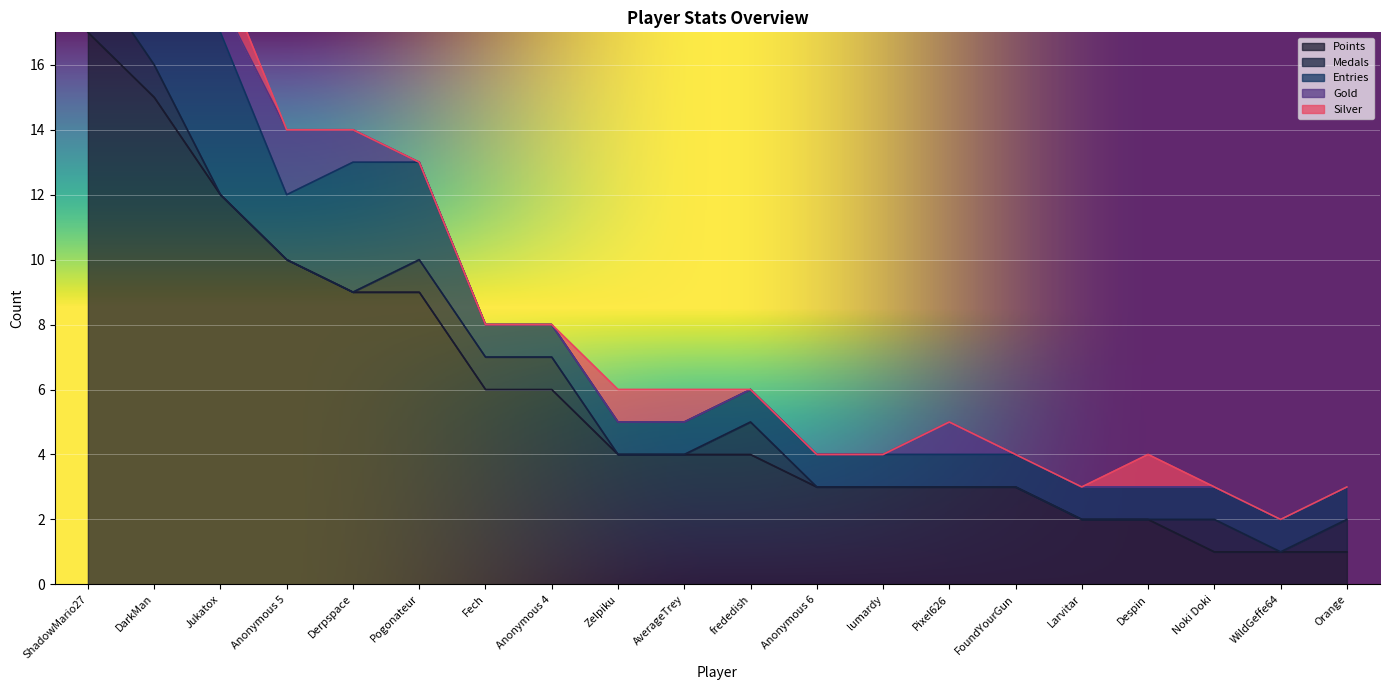

At which label is Gold closest to 1?

ShadowMario27